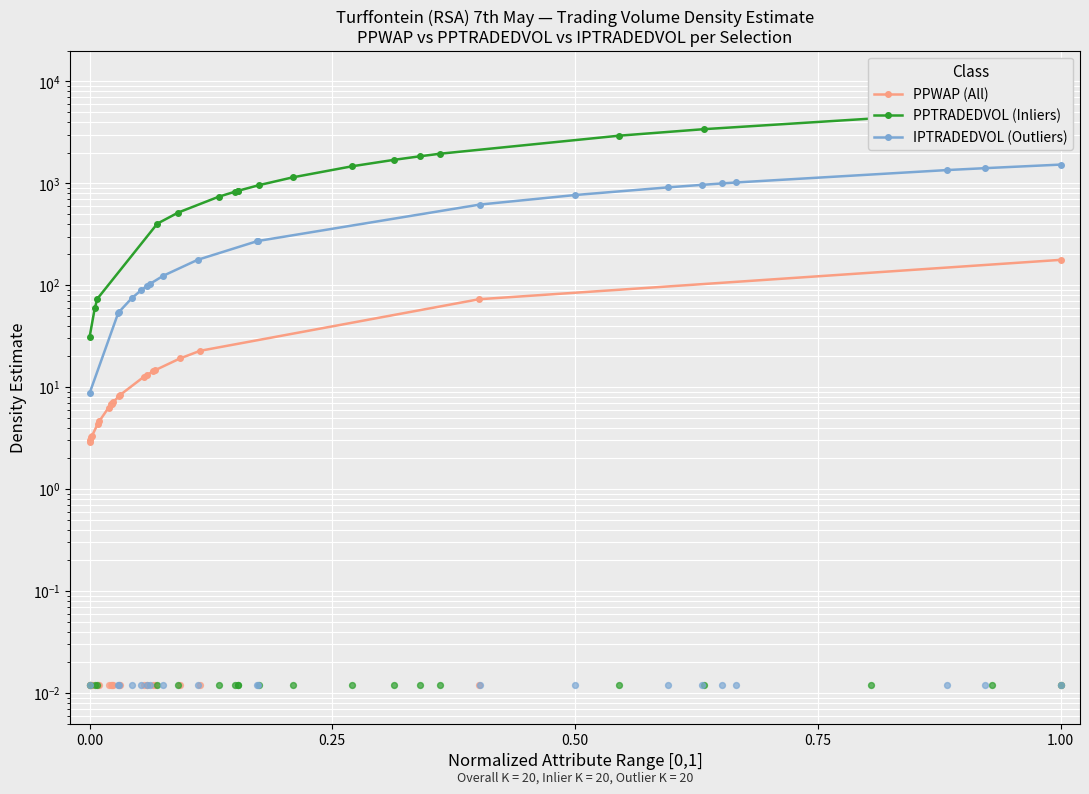

Which series has the largest Y range (max minus min)?

PPTRADEDVOL (Inliers)